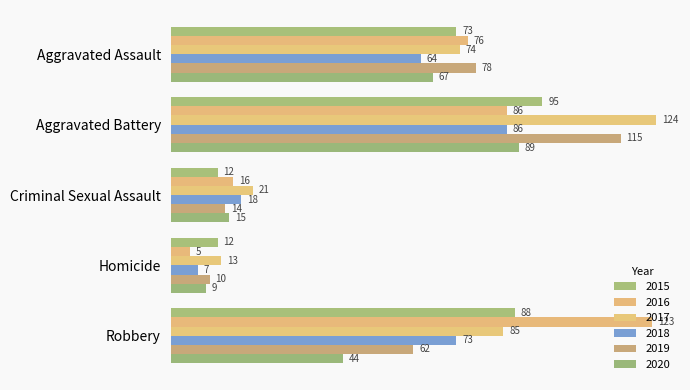

What is the approximate value of 2017 at Robbery?

85